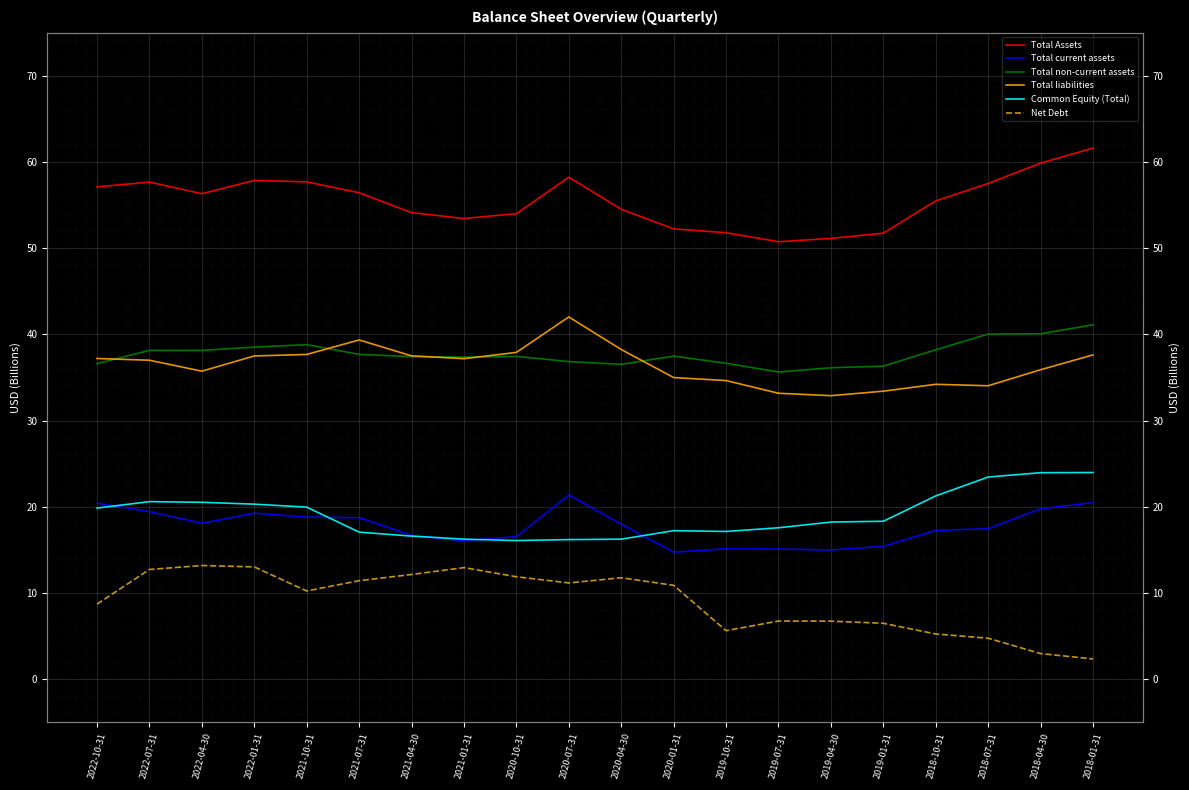

What is the value of the Total liabilities point at the 18th from the left?

34.1